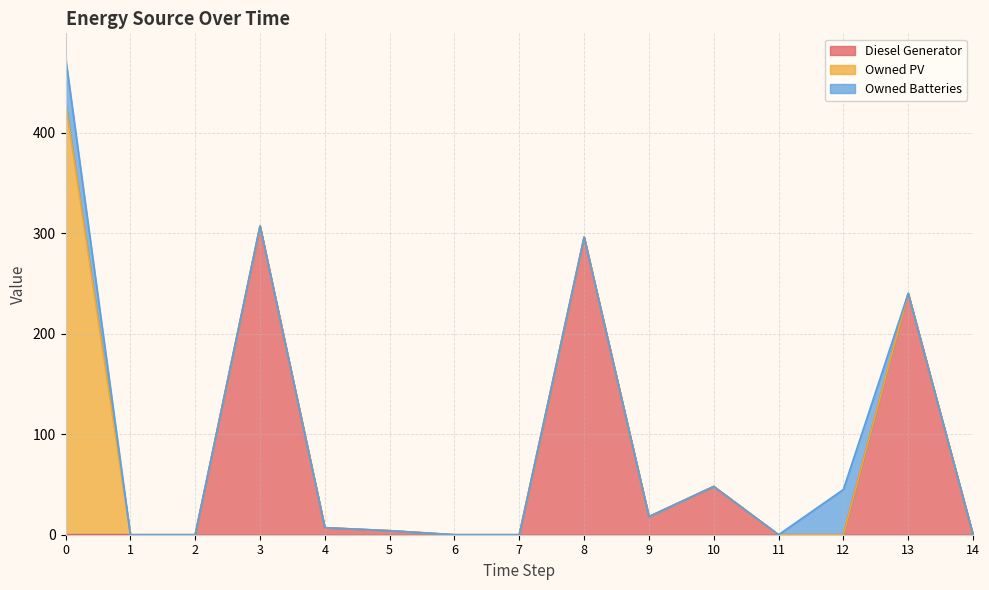

What is the difference between the maximum and minimum values in the Owned PV series?

430